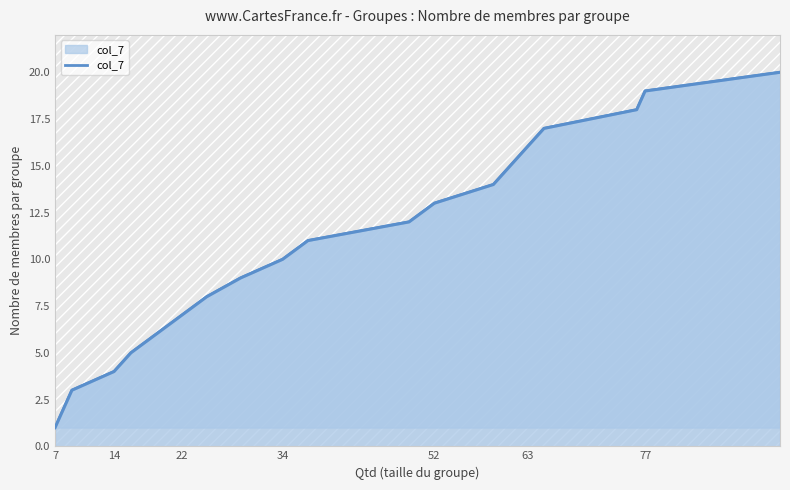

What is the smallest value displayed?

1